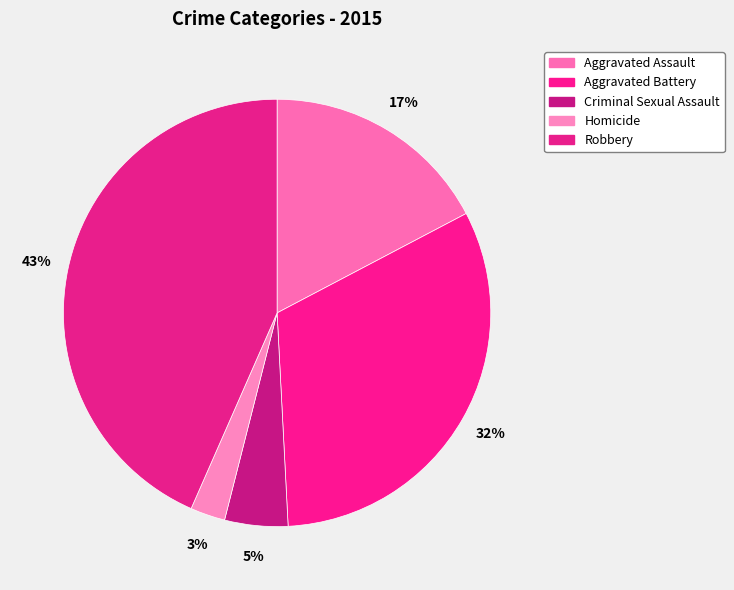

Combined, what portion of the pie is Aggravated Assault and Homicide?

19.9%